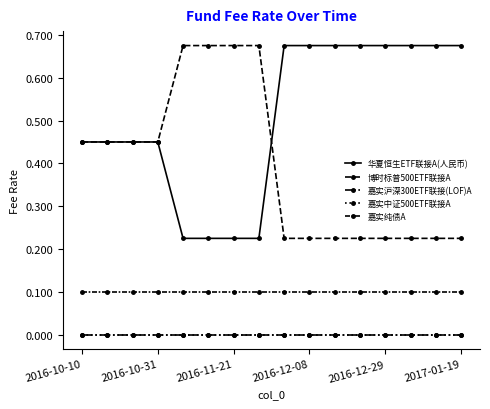

Which series has the widest spread of values?

华夏恒生ETF联接A(人民币)